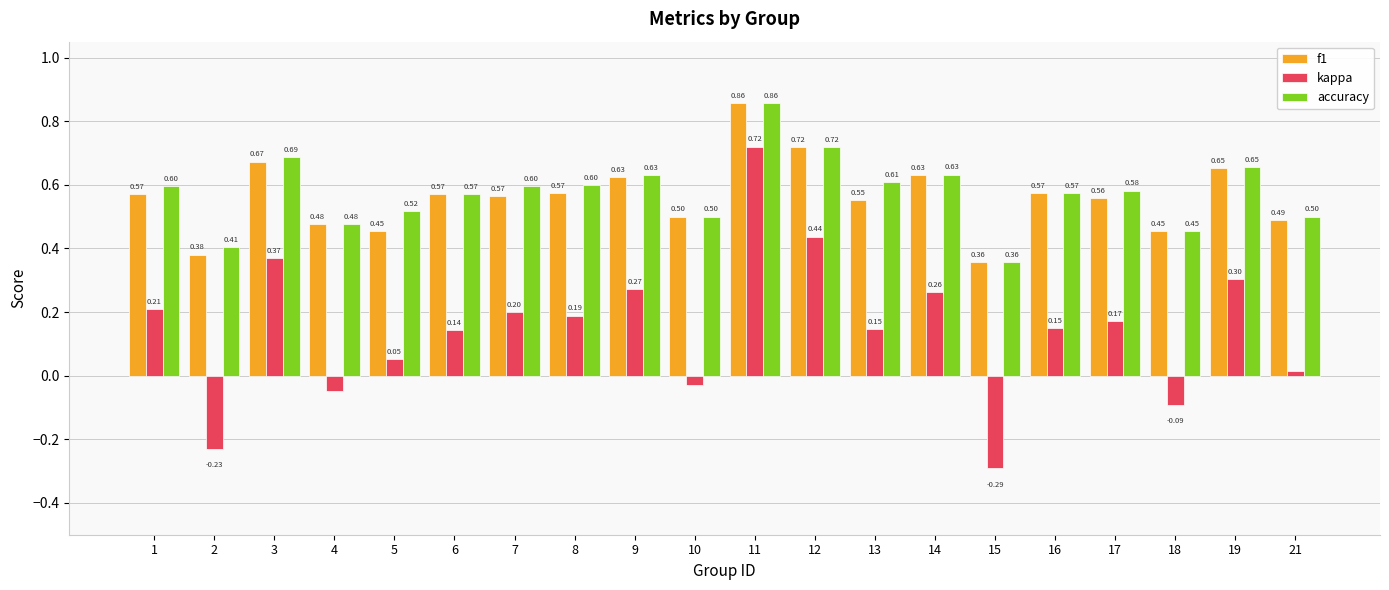

Is the value of f1 at 5 greater than the value of kappa at 19?

Yes